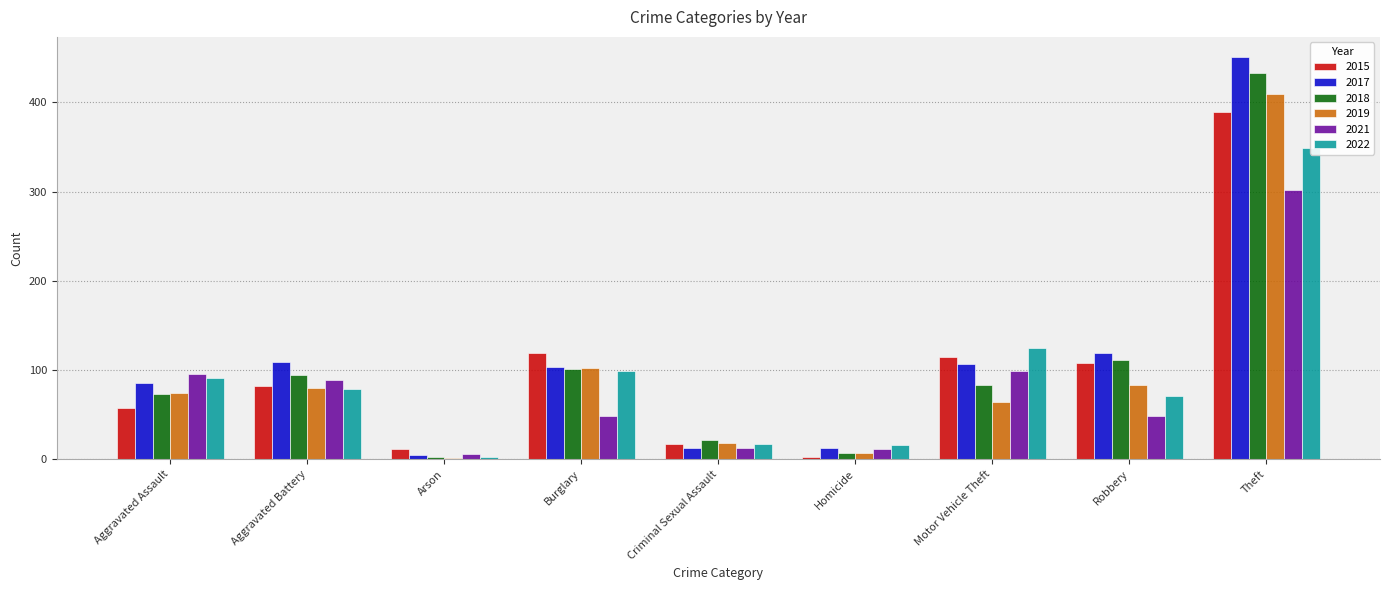

True or false: 2018 has a value of 94 at Aggravated Battery.

True